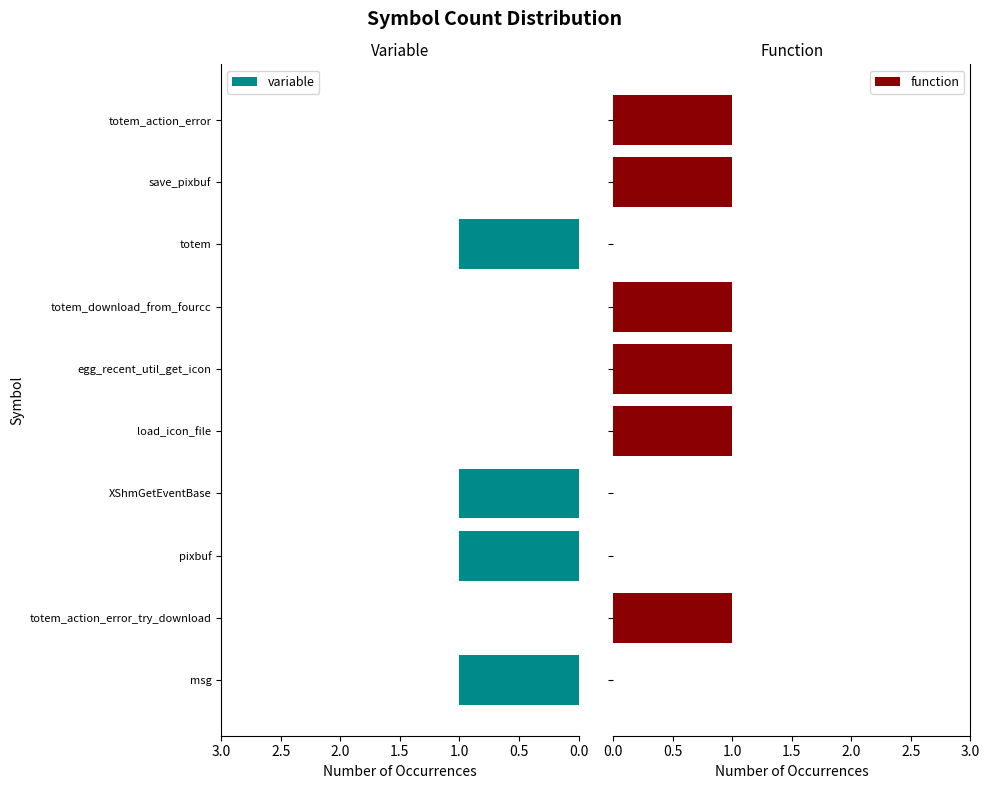

Count the number of data series in this chart.

2